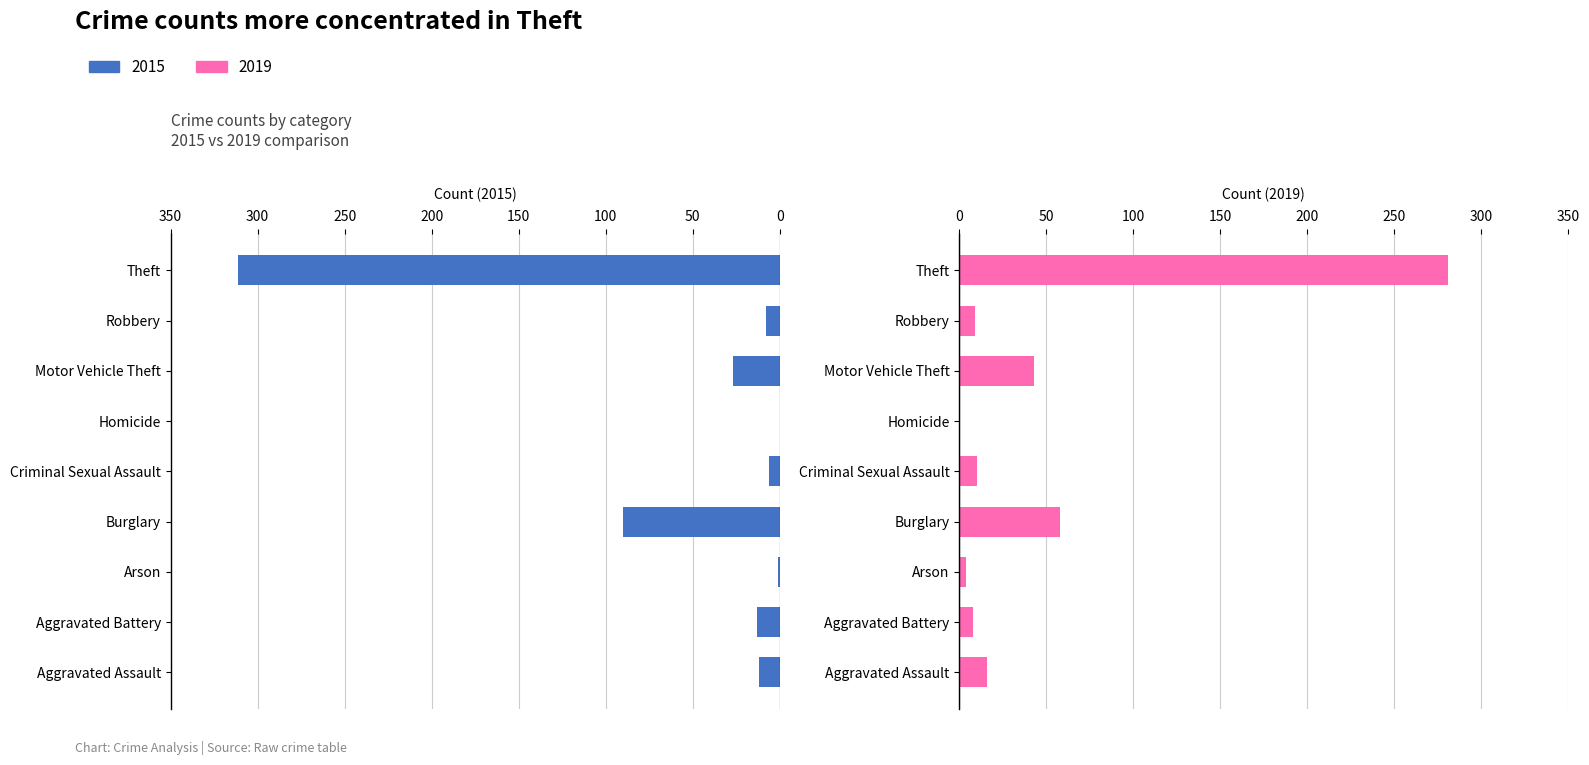

Count the number of categories in the chart.

9